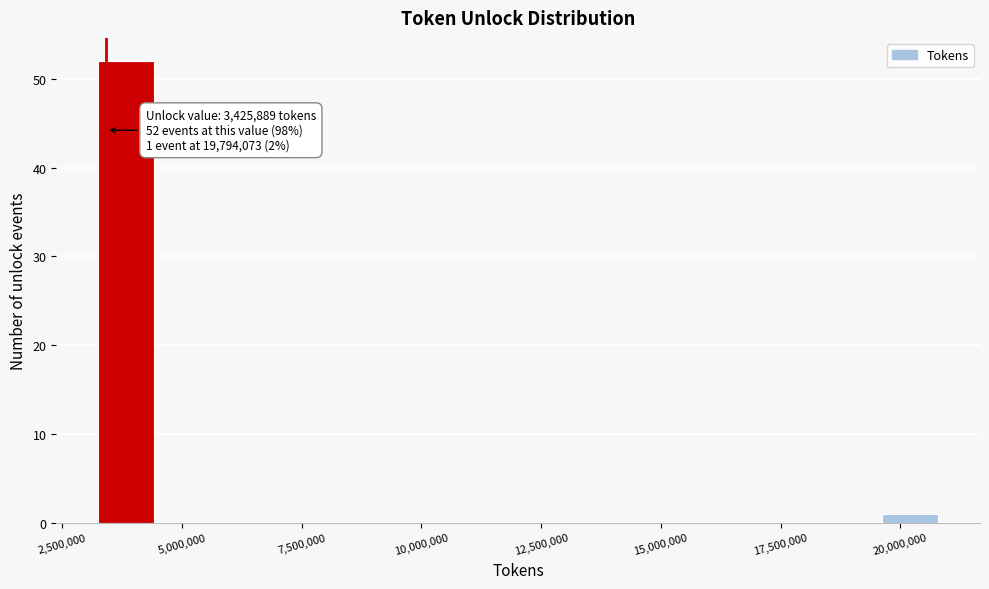

Around what value on the x-axis is the tallest bar? Give the approximate position of its centre, as read against the axis.

4000000